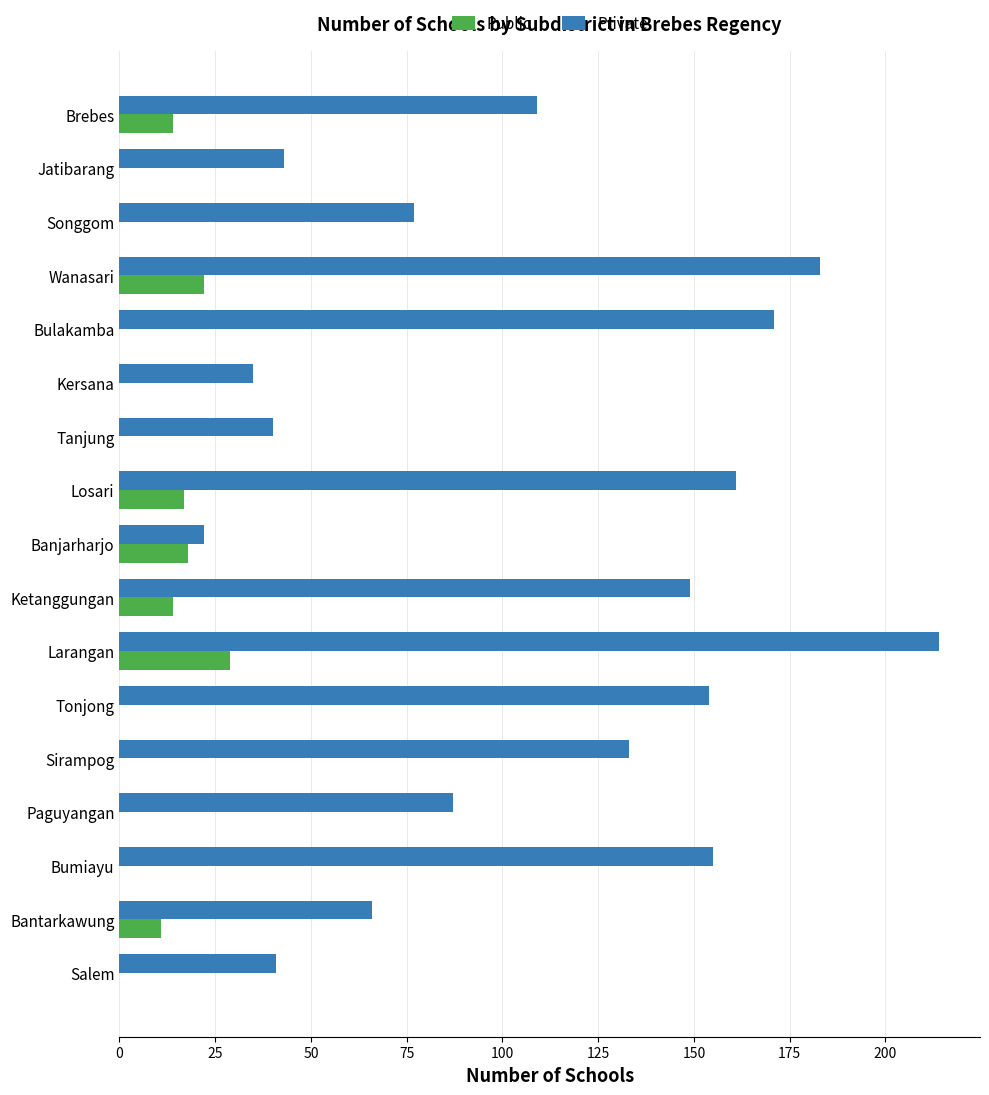

Which category has the highest value in the Private series?

Larangan